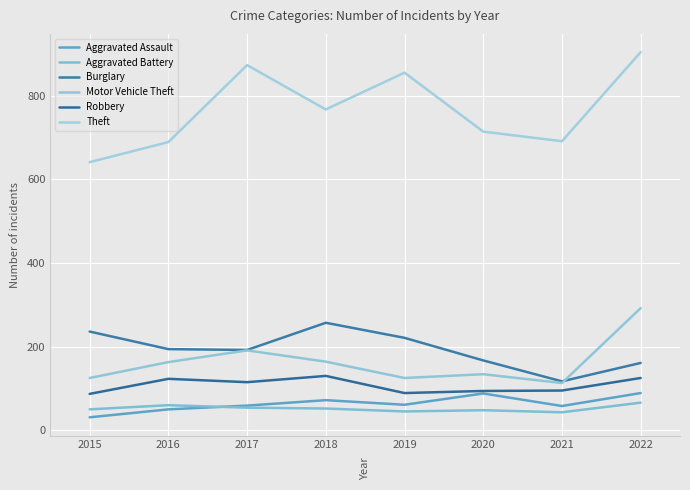

Rank the categories by Theft value from lowest to highest.

2015, 2016, 2021, 2020, 2018, 2019, 2017, 2022